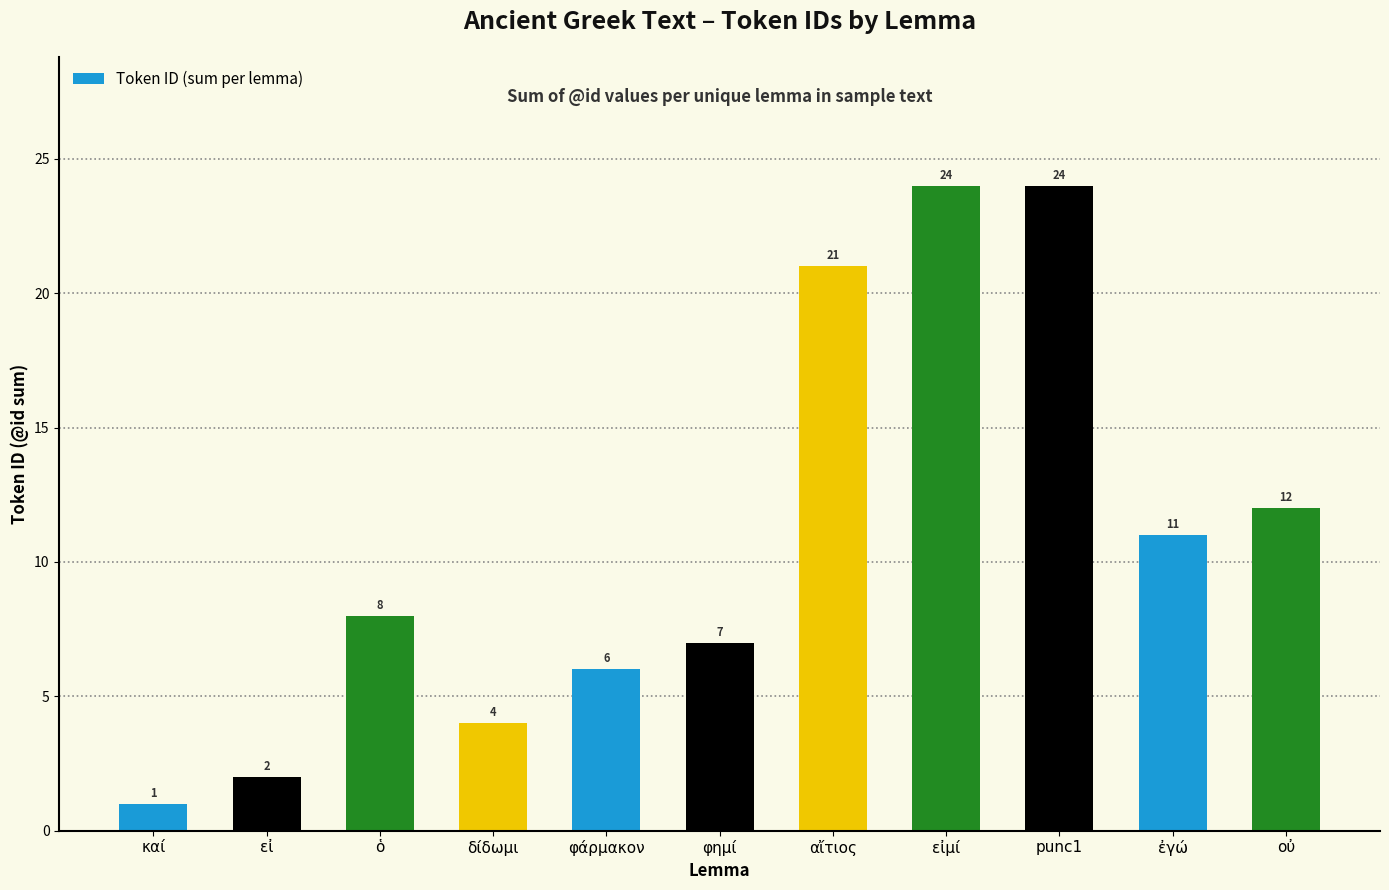

Count the number of data series in this chart.

1